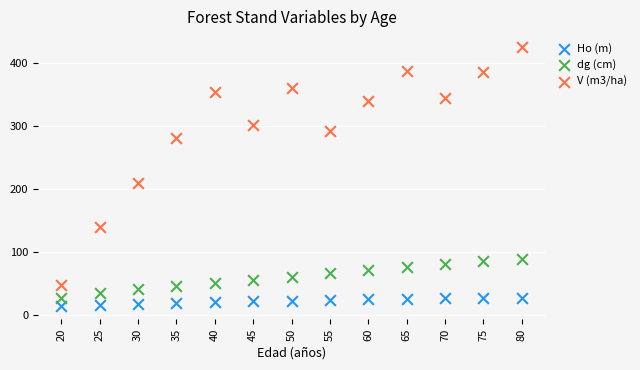

What are all the series names shown in the legend?

Ho (m), dg (cm), V (m3/ha)